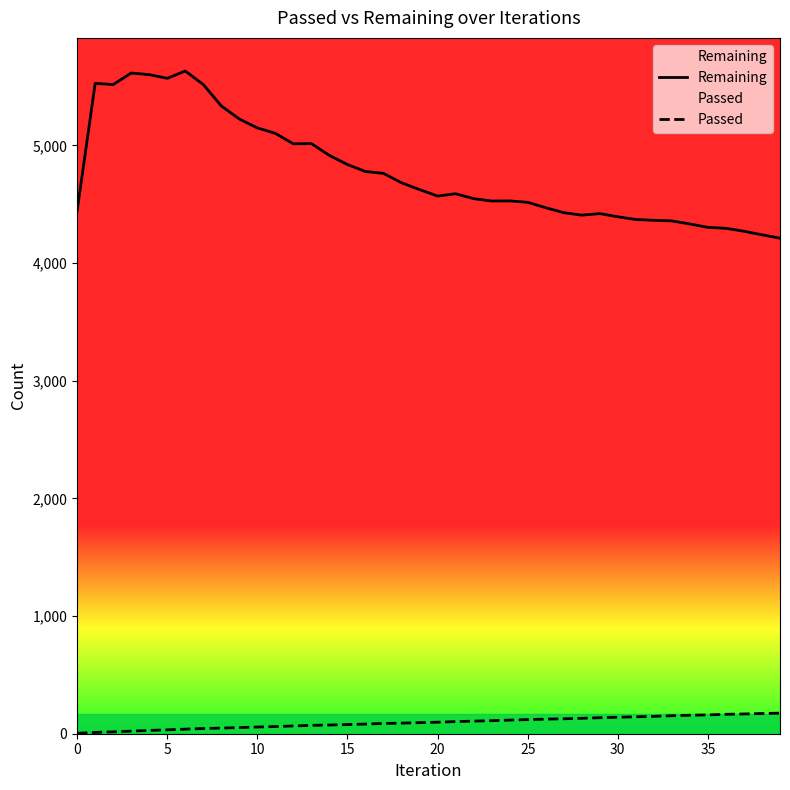

Which series has the largest total across all categories?

Remaining